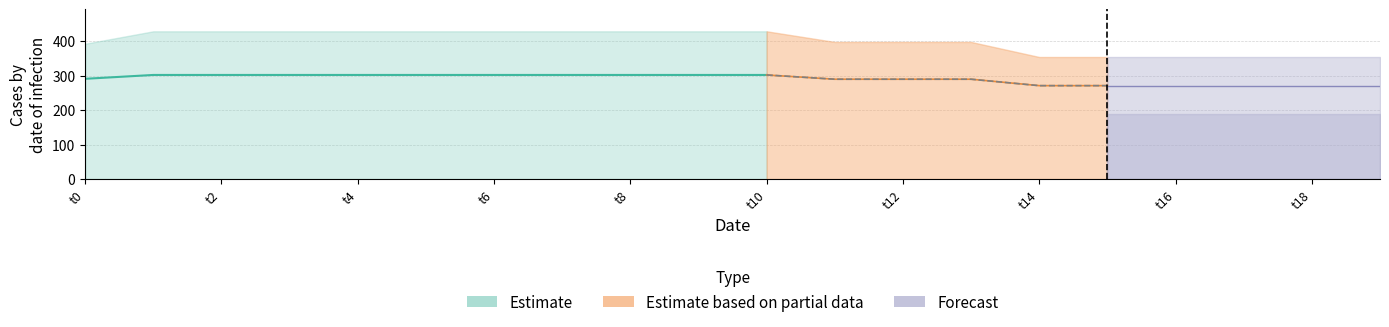

Which category has the highest value across all series?

1